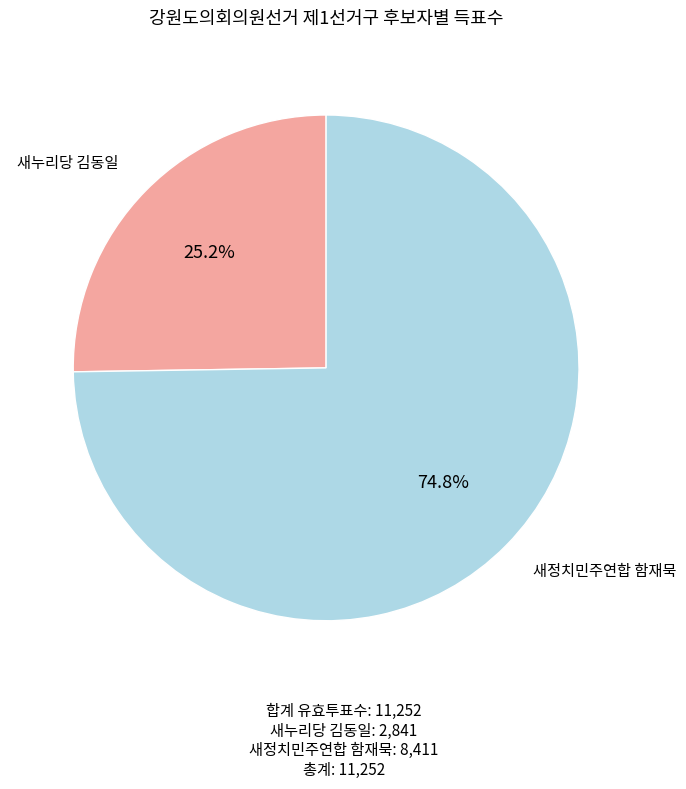

To the nearest percent, what is the average slice percentage?

50%